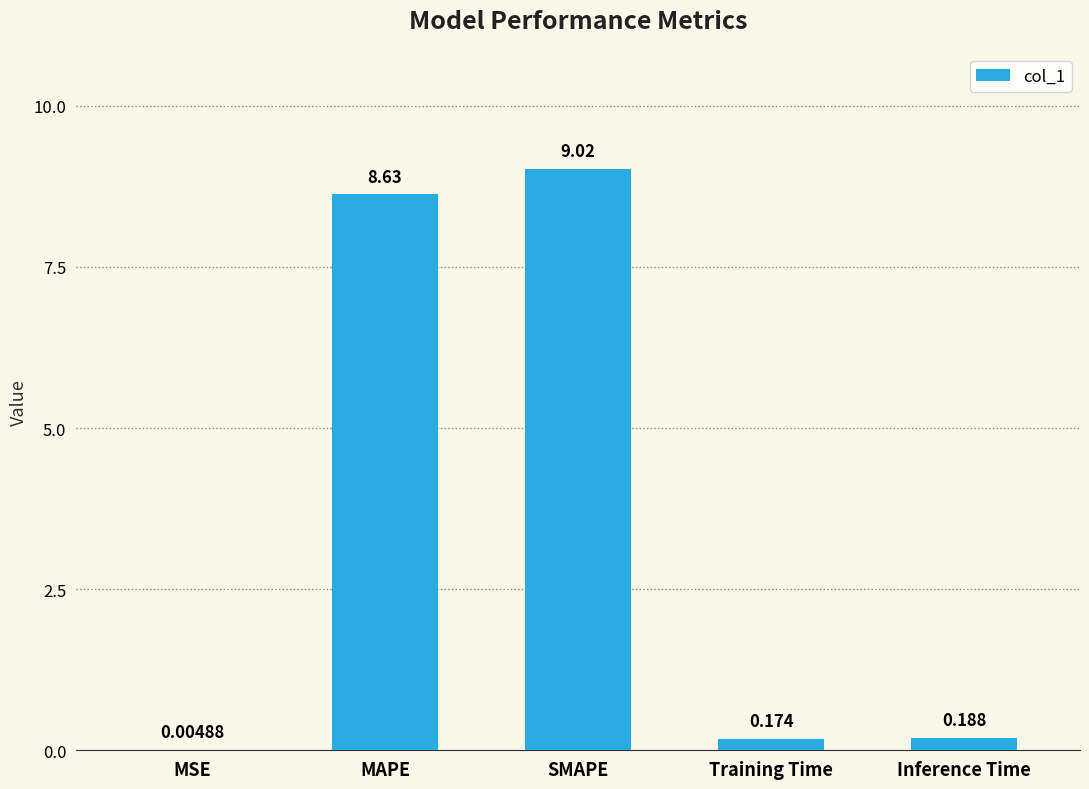

True or false: the data shows 12.2 at MAPE.

False